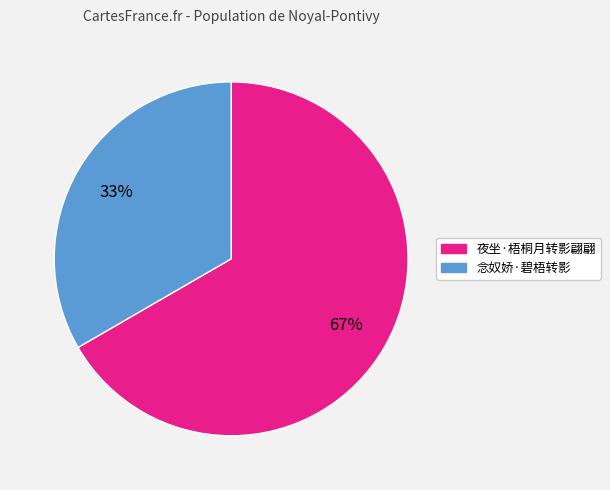

To the nearest percent, what percentage of the pie is 念奴娇·碧梧转影?

33%